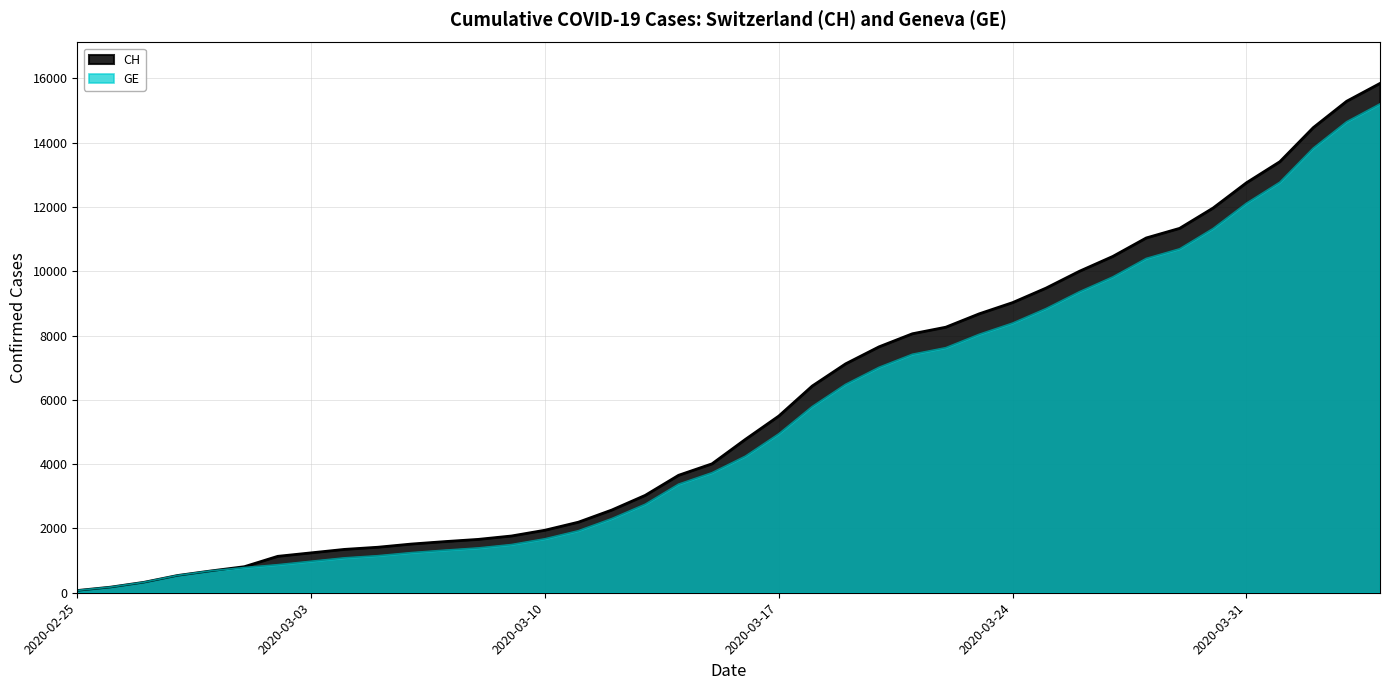

What is the maximum value for GE?

15208